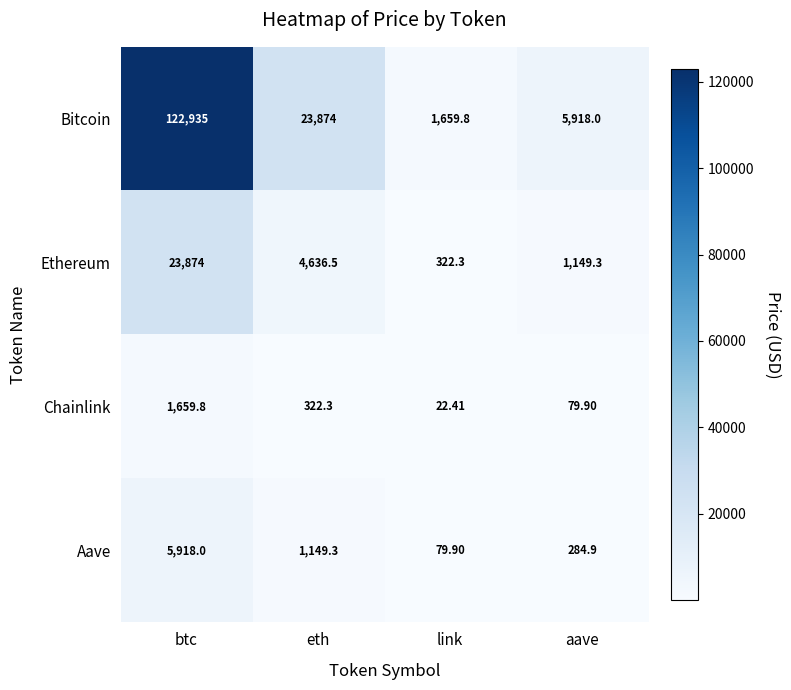

What is the difference between the highest and lowest values at link?

1637.4